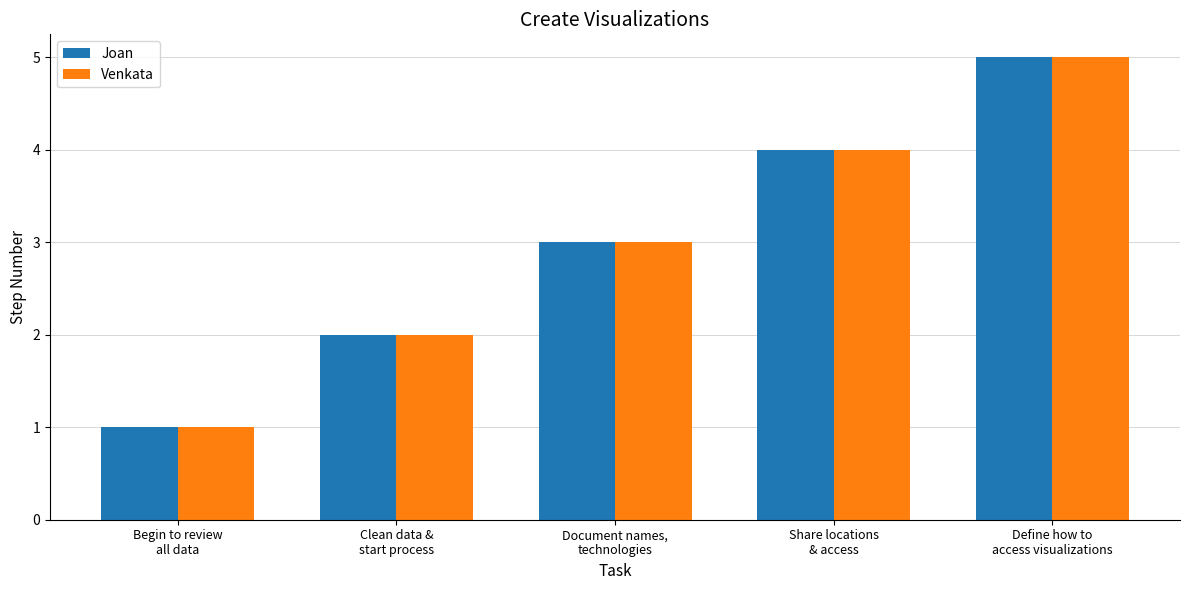

What is the maximum value shown in the chart?

5